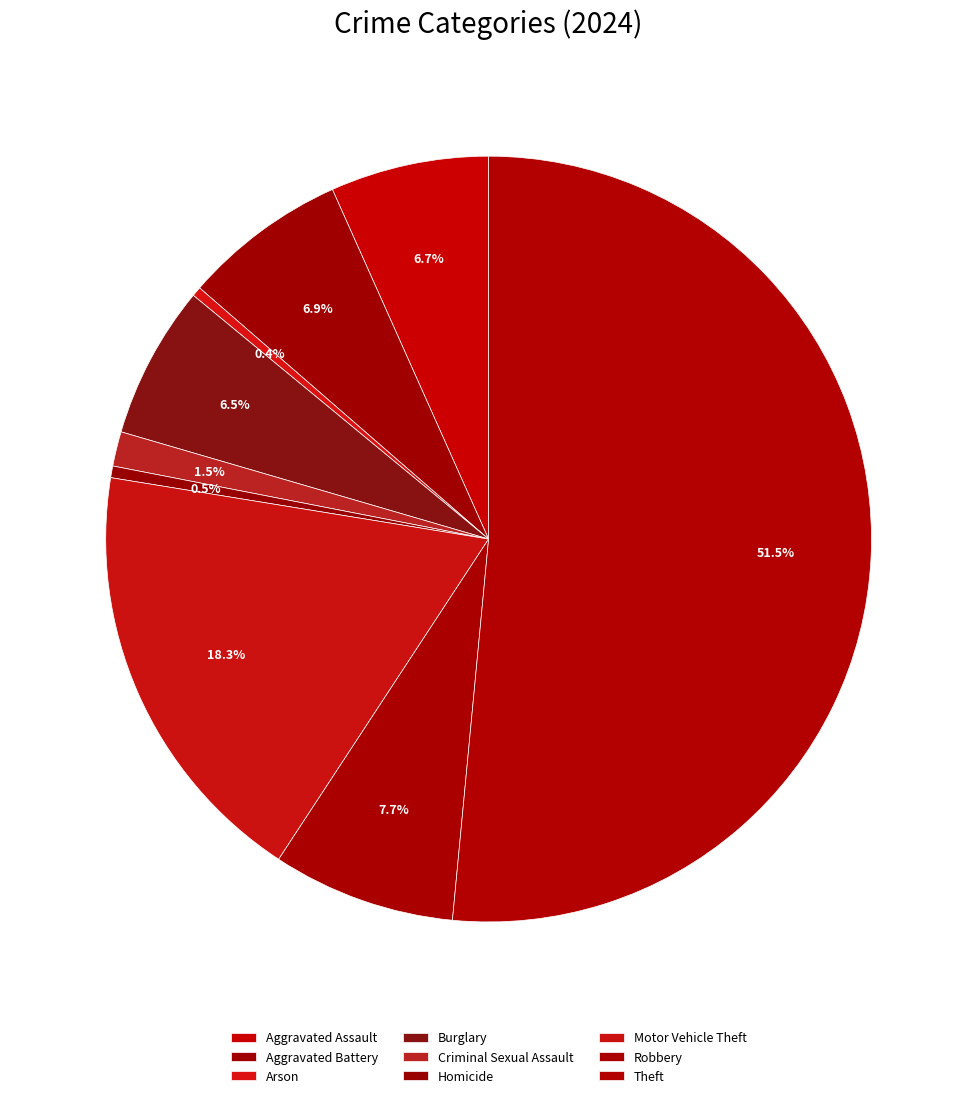

What percentage is NOT represented by Homicide?

99.5%